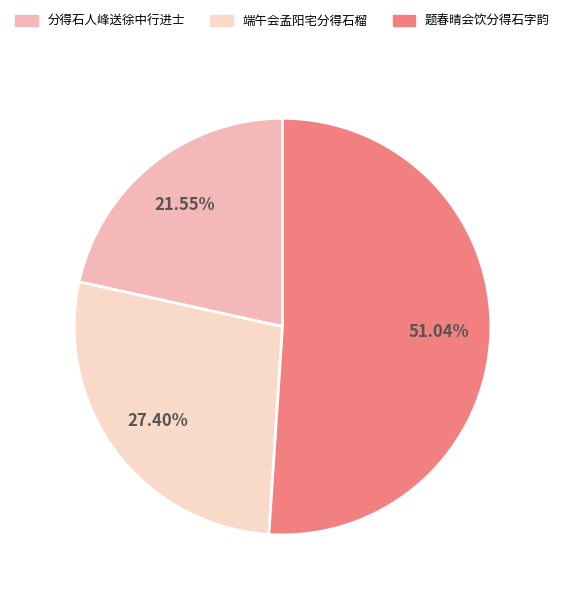

Count the number of slices in the pie.

3